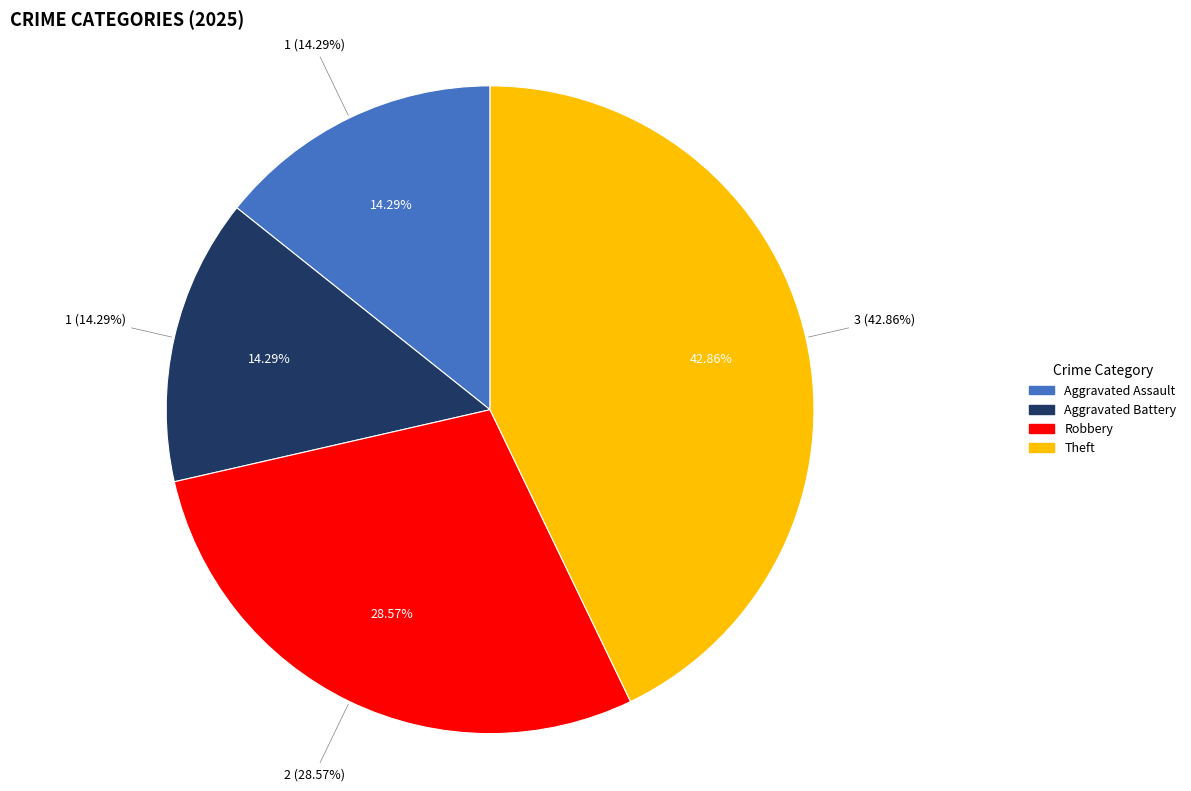

What is the change in value from Aggravated Battery to Theft?

+2